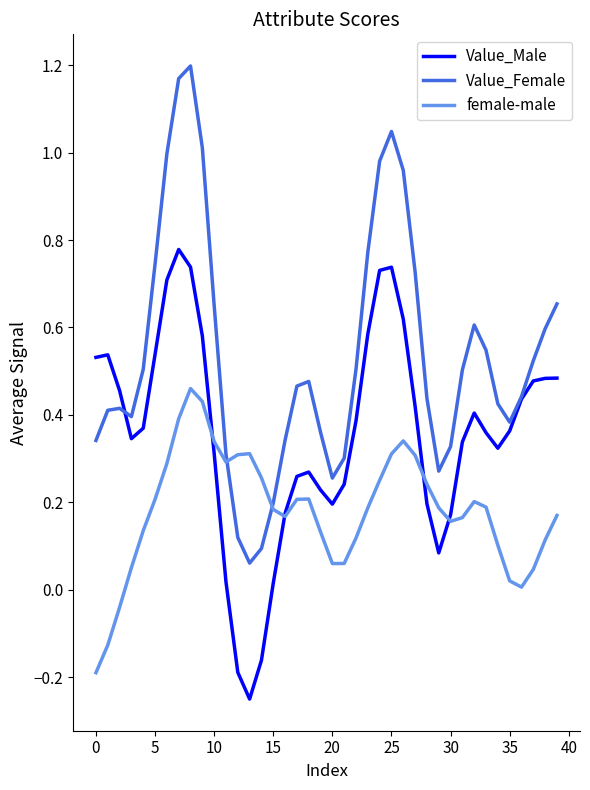

List the series in order of their overall mean, lowest first.

female-male, Value_Male, Value_Female